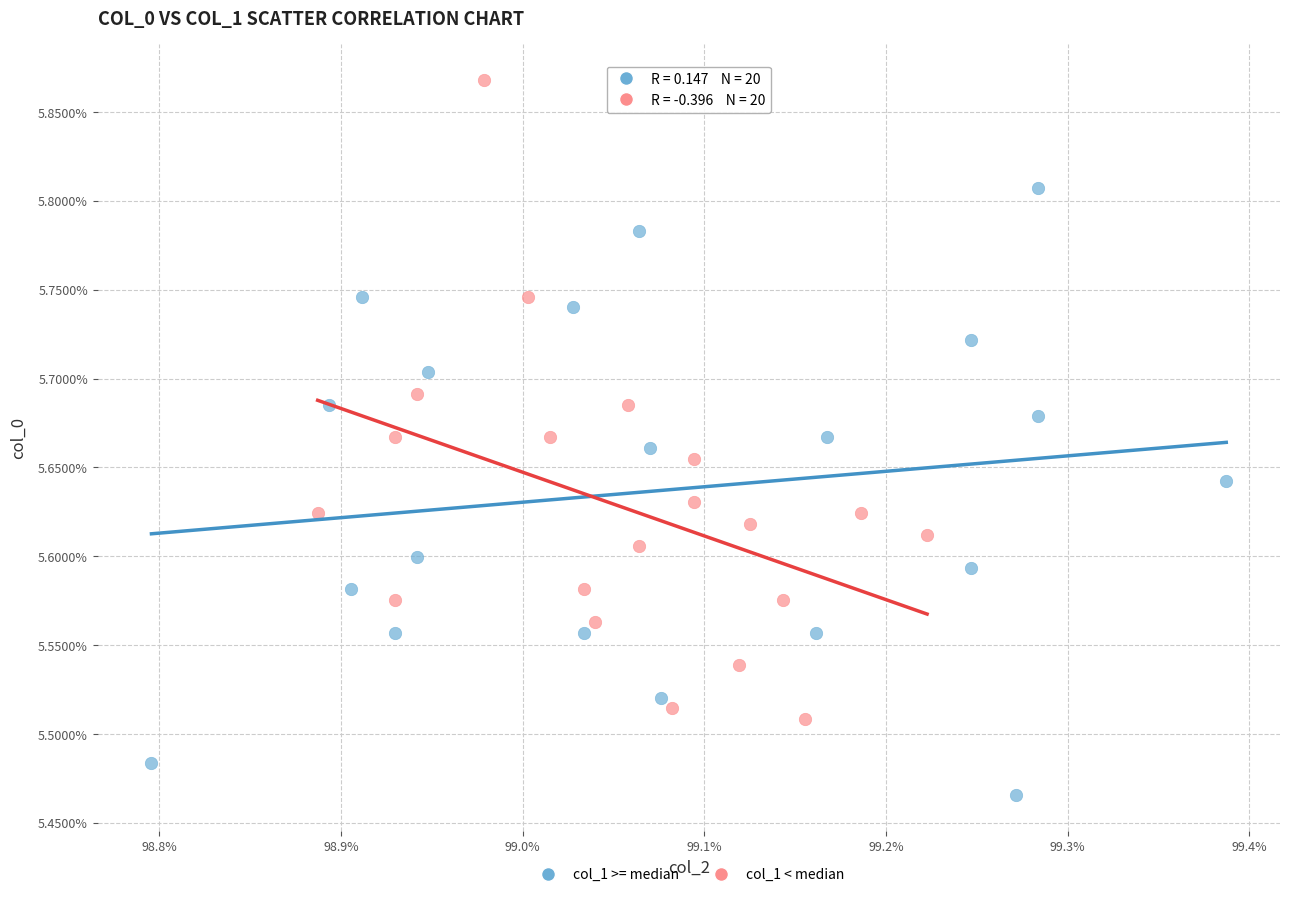

Which series contains the lowest Y value?

col_1 >= median